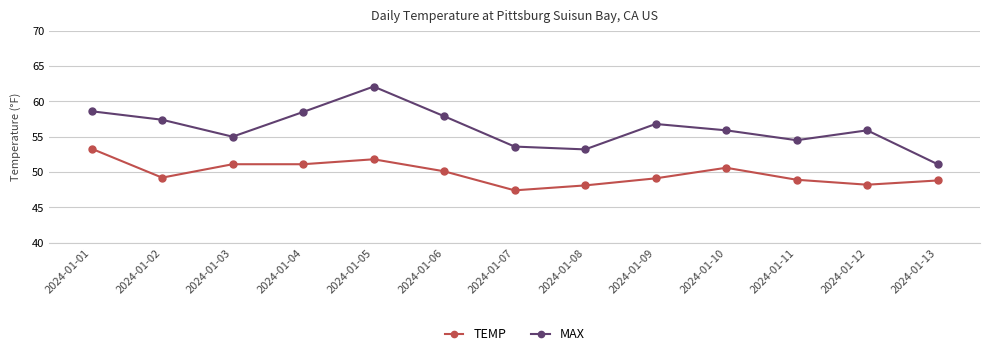

At how many categories does at least one series exceed 59?

1